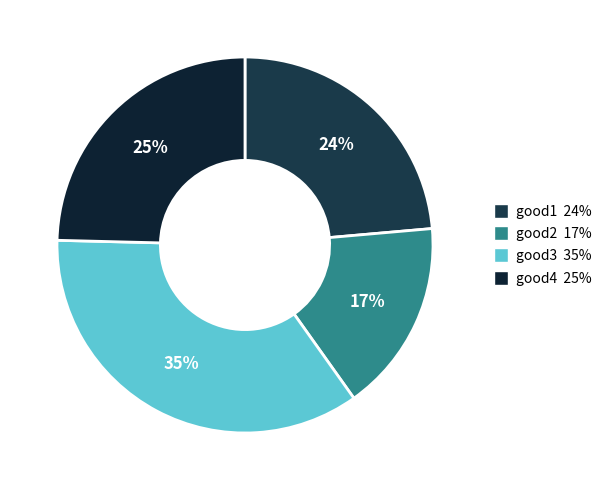

The good4 slice represents 25% of the pie. True or false?

True